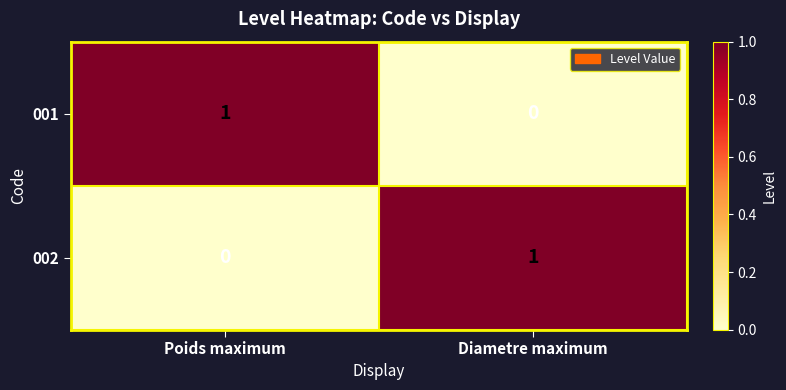

How many categories are shown in the chart?

2